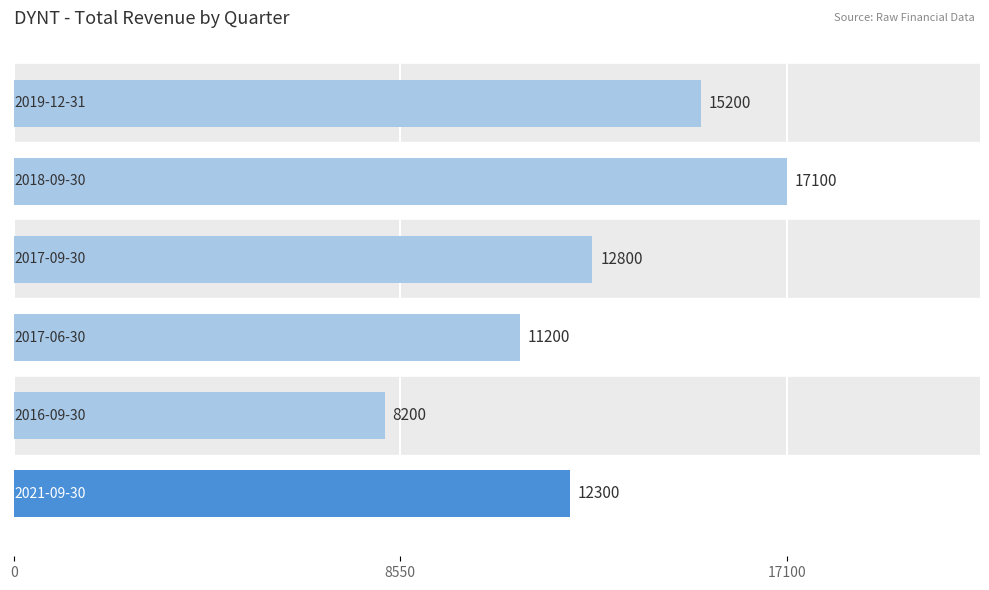

Are the bars grouped side by side (vs. stacked)?

No